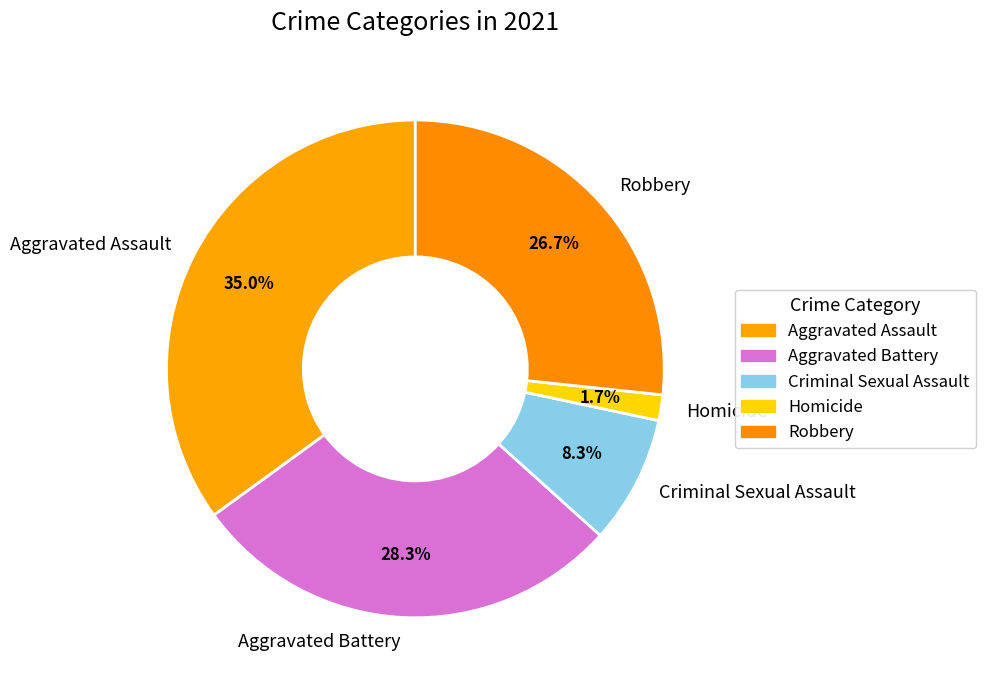

What percentage is the Robbery slice, to the nearest percent?

27%